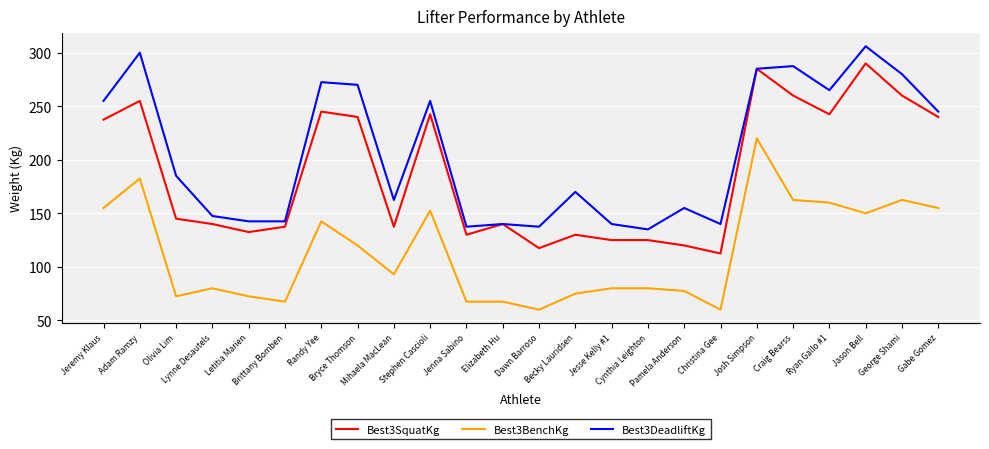

The Best3BenchKg series shows 93.0 at Mihaela MacLean. True or false?

True